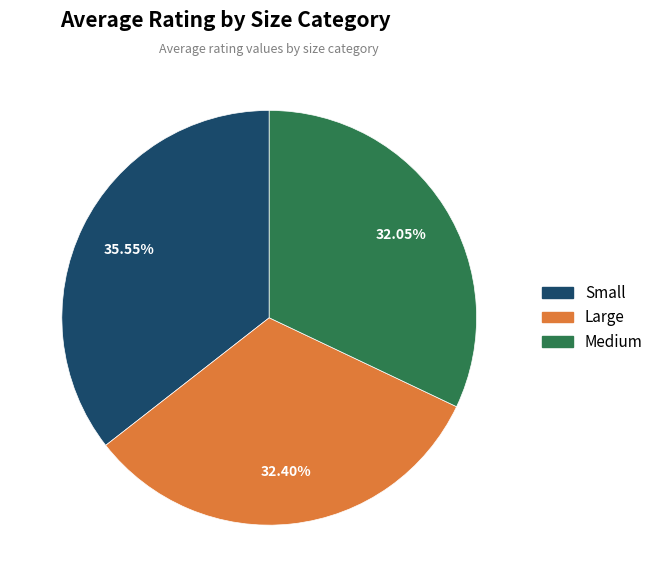

How many segments does this pie chart have?

3